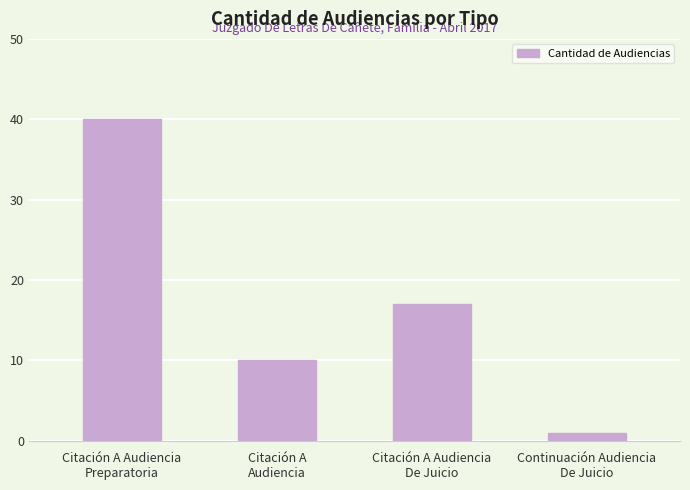

What is the difference between the maximum and minimum values?

39